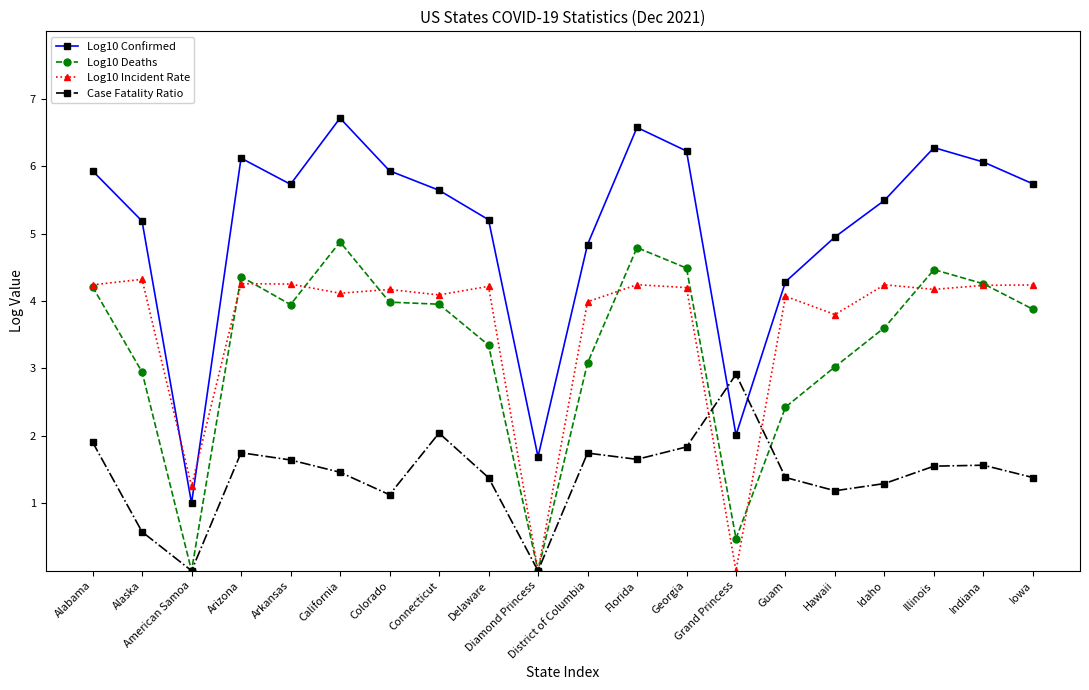

At which category does Log10 Deaths reach its first local peak?

Arizona